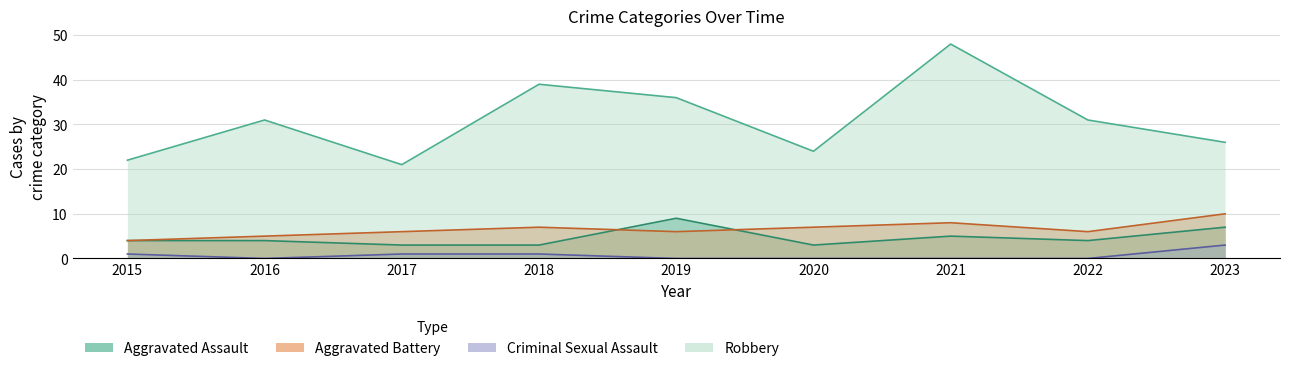

At 2021, list the series in order from largest to smallest.

Robbery, Aggravated Battery, Aggravated Assault, Criminal Sexual Assault